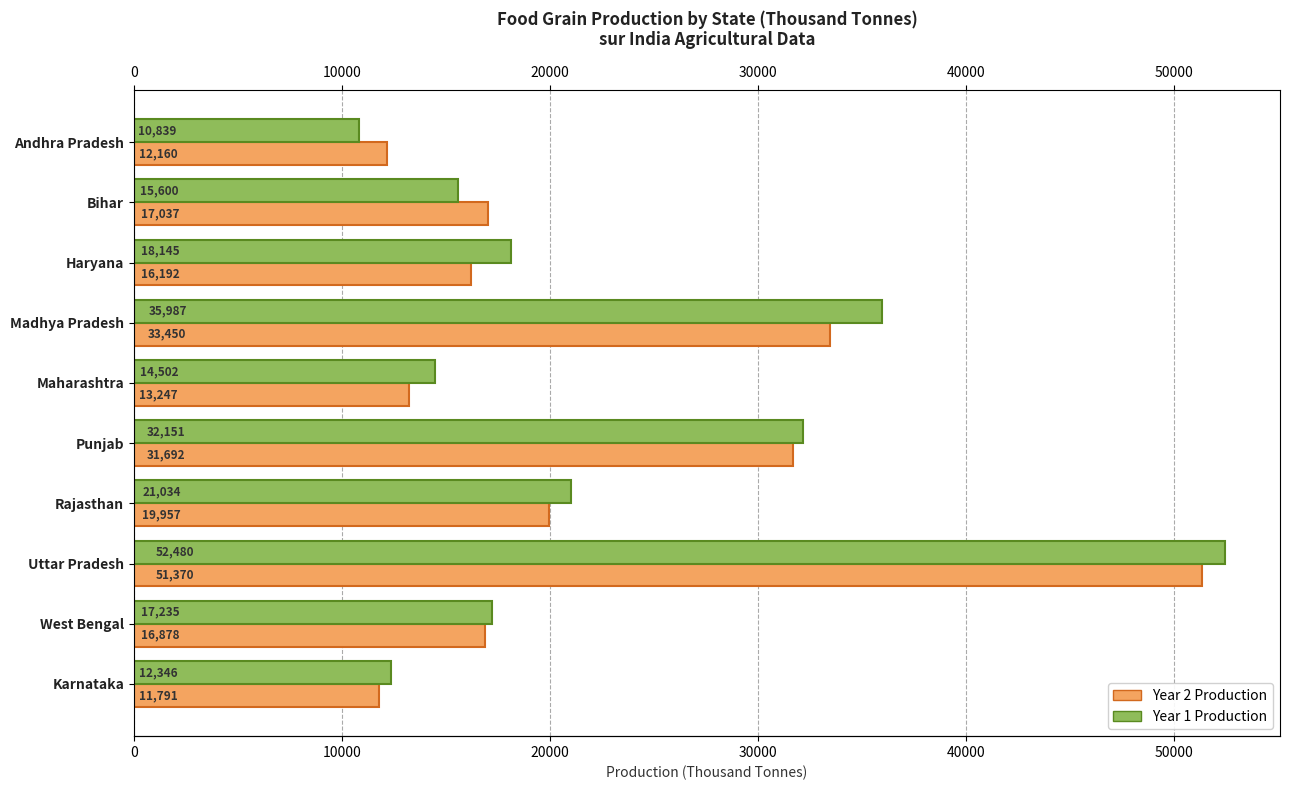

What is the spread (max minus min) of values at Karnataka?

554.5